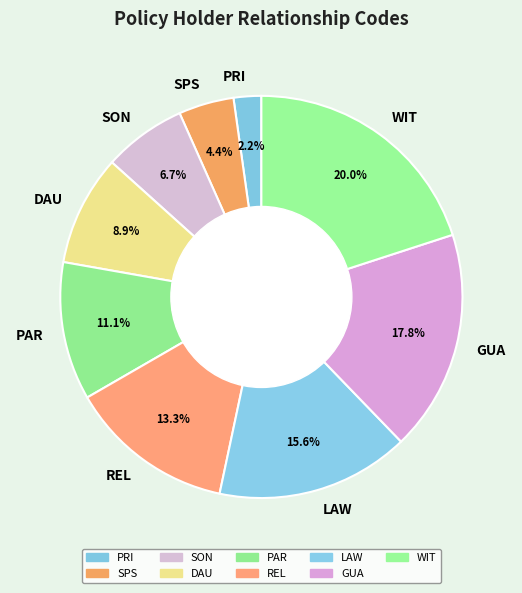

What is the ratio of the value at PAR to the value at SON?

1.7